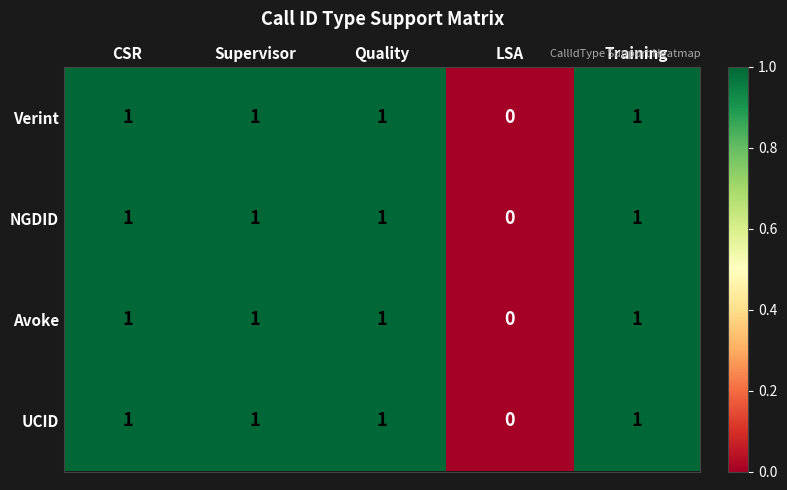

What is the total value across all series at Quality?

4